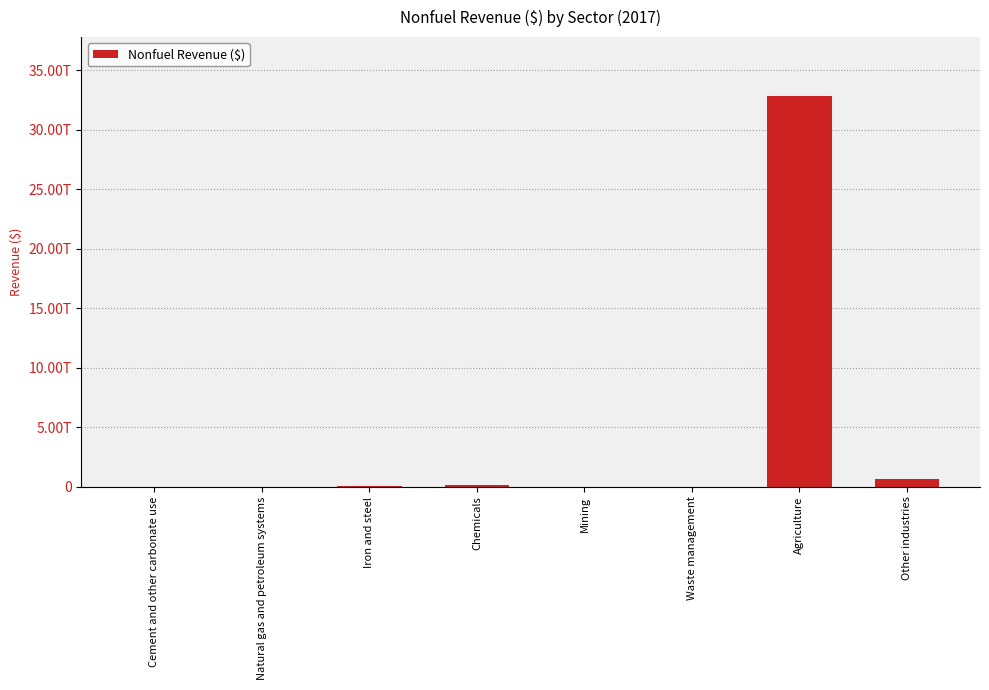

What is the value of the 8th bar from the left?

702544376936.0